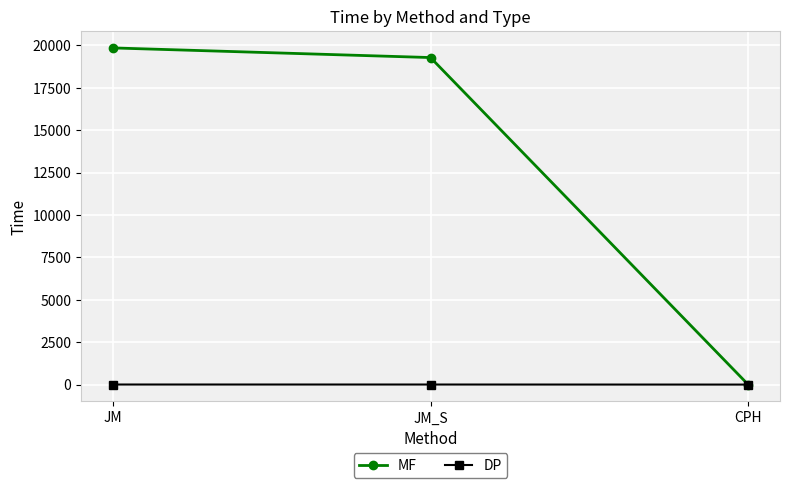

What is the maximum value shown in the chart?

19853.3